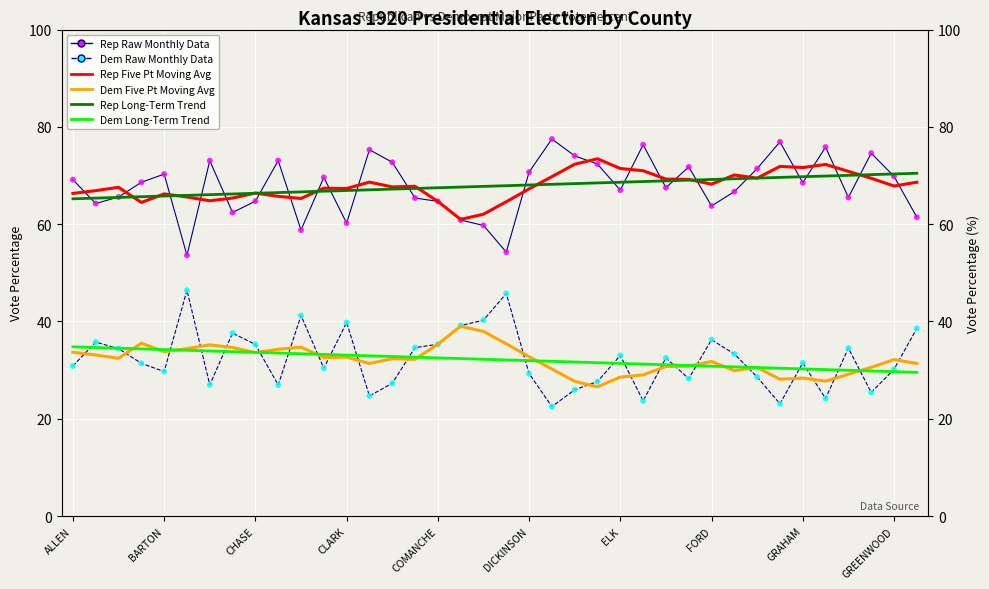

Which series contains the highest Y value?

RepVotesMajorPercent